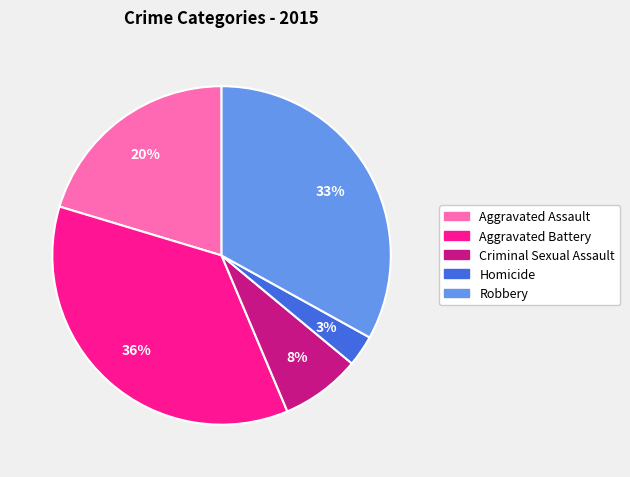

Is the sum of Criminal Sexual Assault and Homicide greater than half?

No